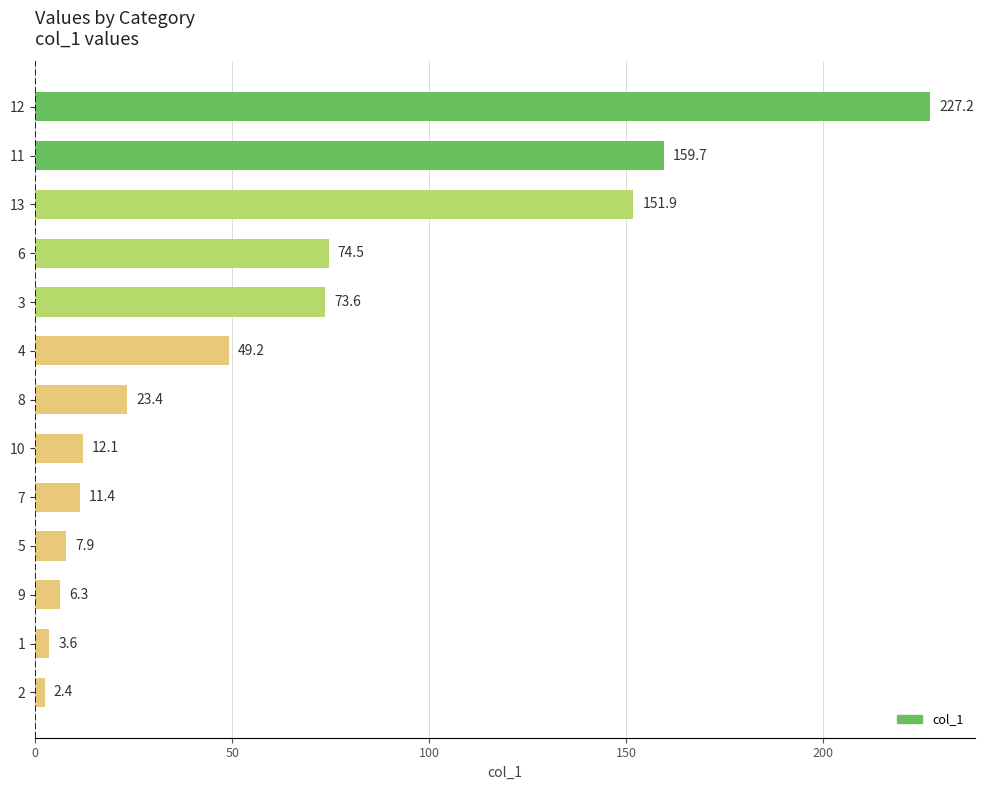

Reading top to bottom, list all the values displayed in this chart.

12=227.2	11=159.7	13=151.9	6=74.5	3=73.6	4=49.2	8=23.4	10=12.1	7=11.4	5=7.9	9=6.3	1=3.6	2=2.4